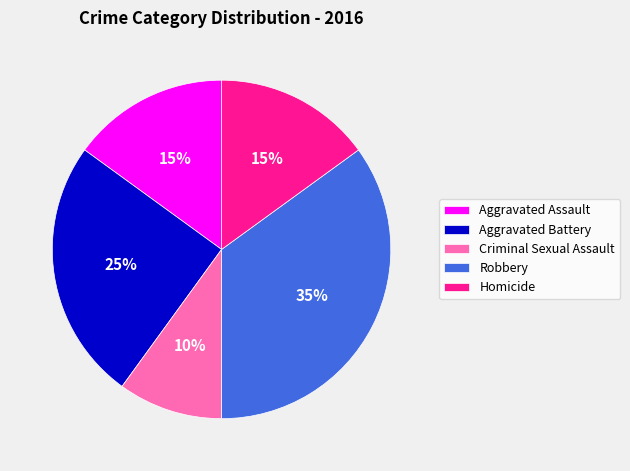

Do Aggravated Assault and Aggravated Battery together represent more than half of the pie?

No